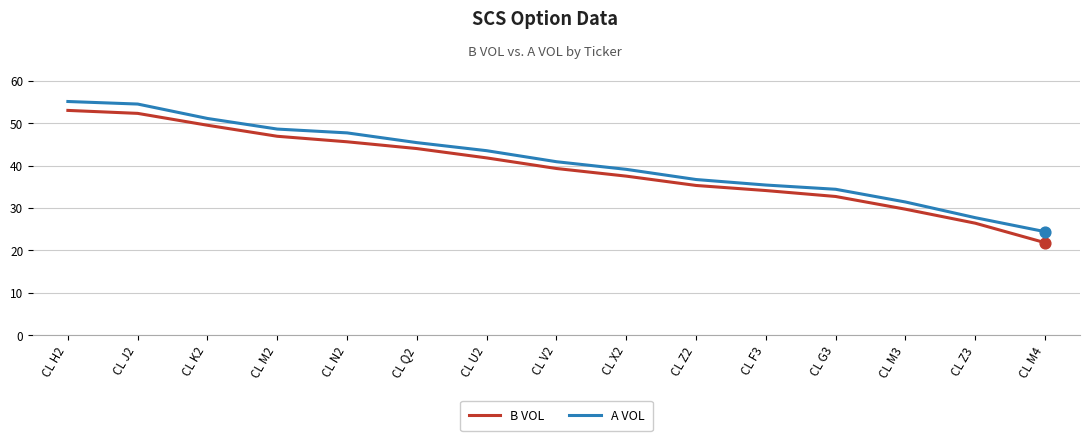

What is the total value across all series at CL G3?

67.1